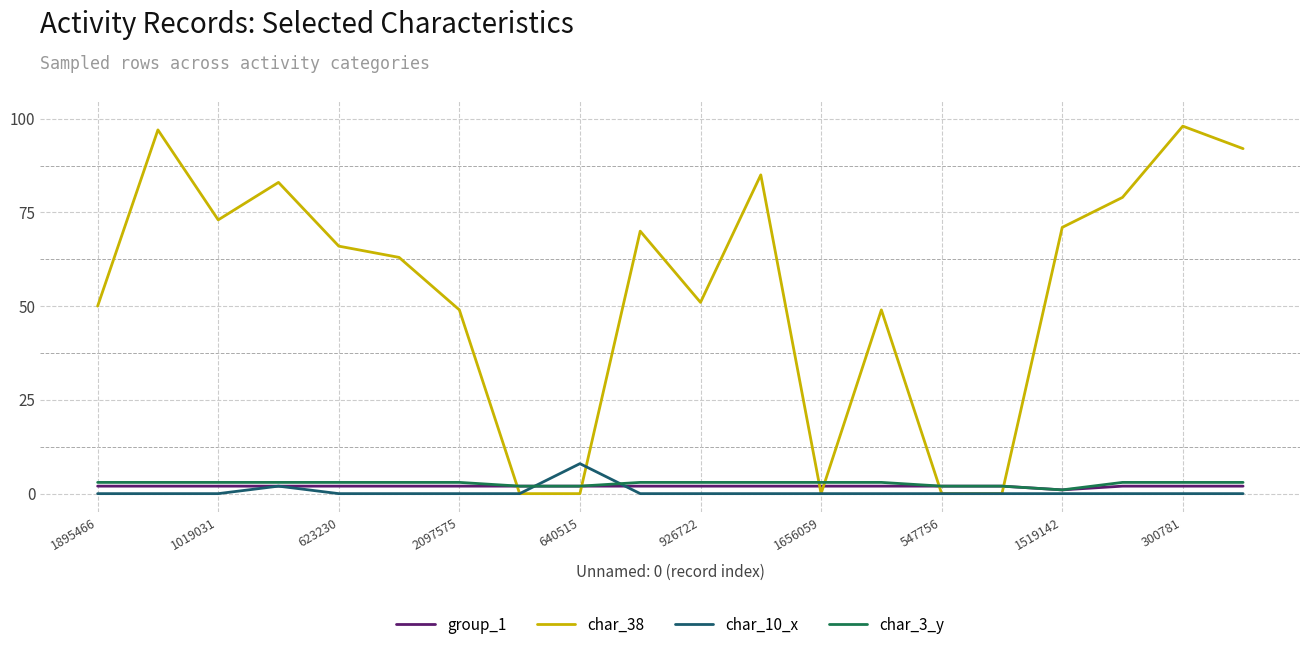

Which series ends up on top after the final intersection of char_38 and group_1?

char_38